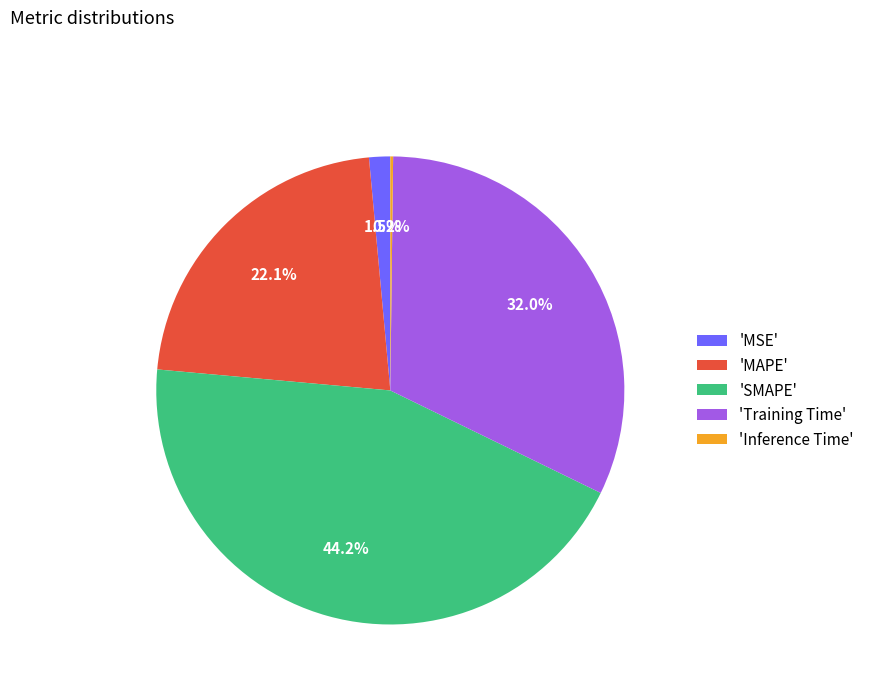

Which slice is the largest?

'SMAPE'